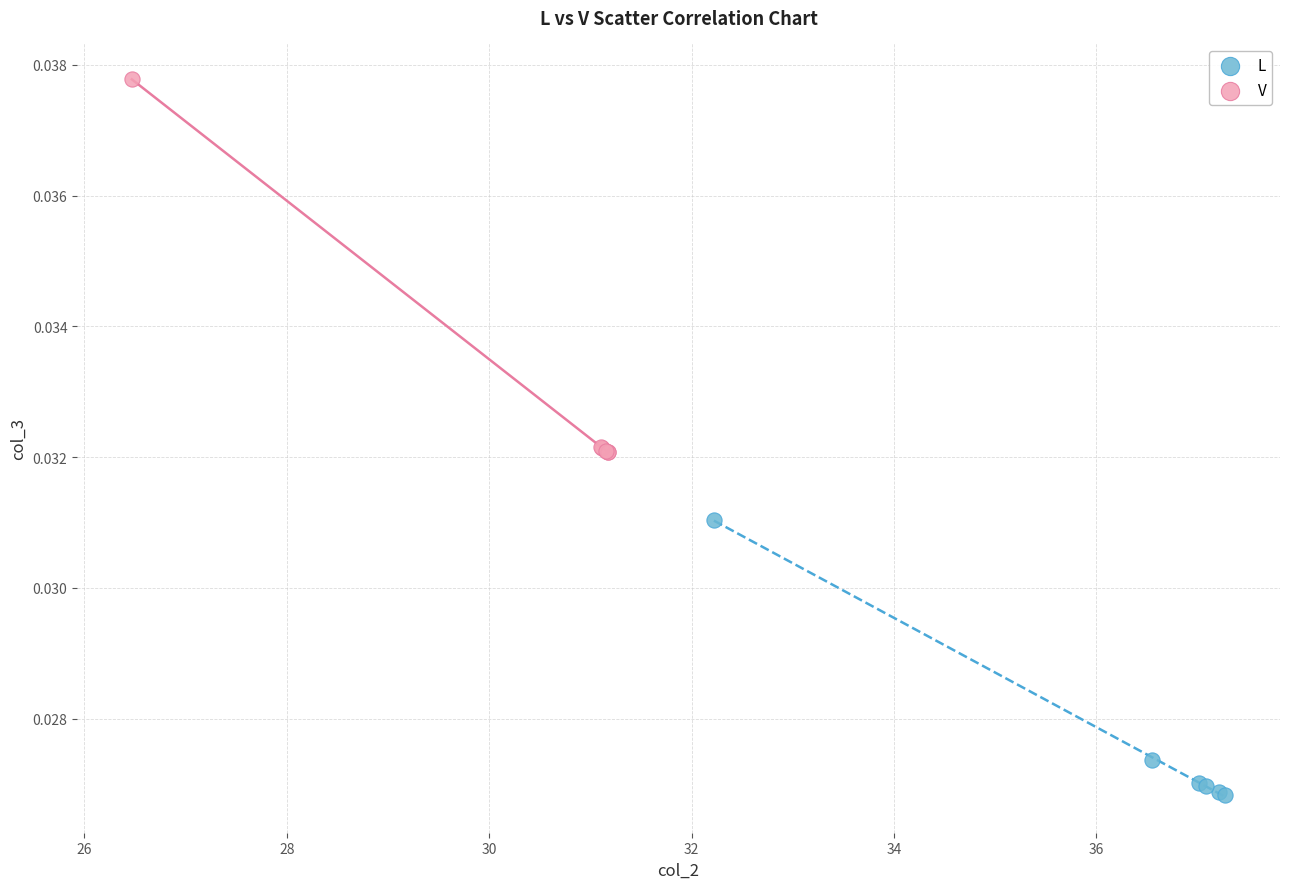

Which series has the largest Y range (max minus min)?

V